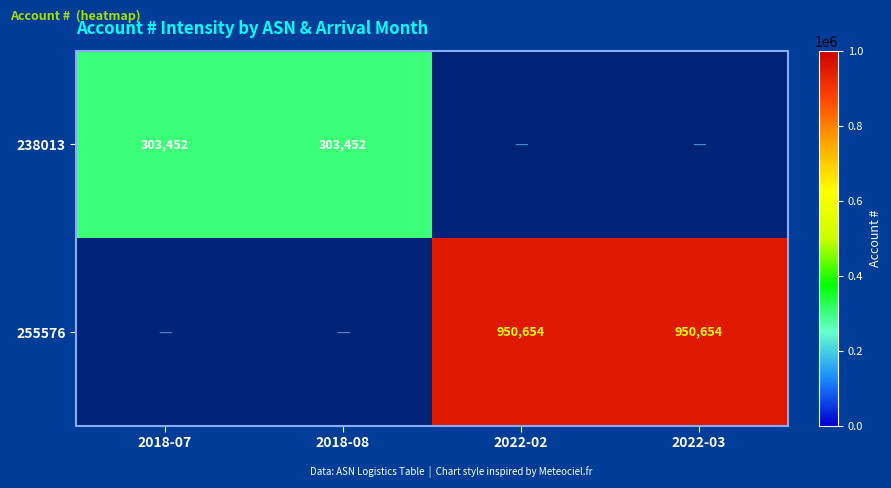

What is the maximum value shown in the chart?

950654.0